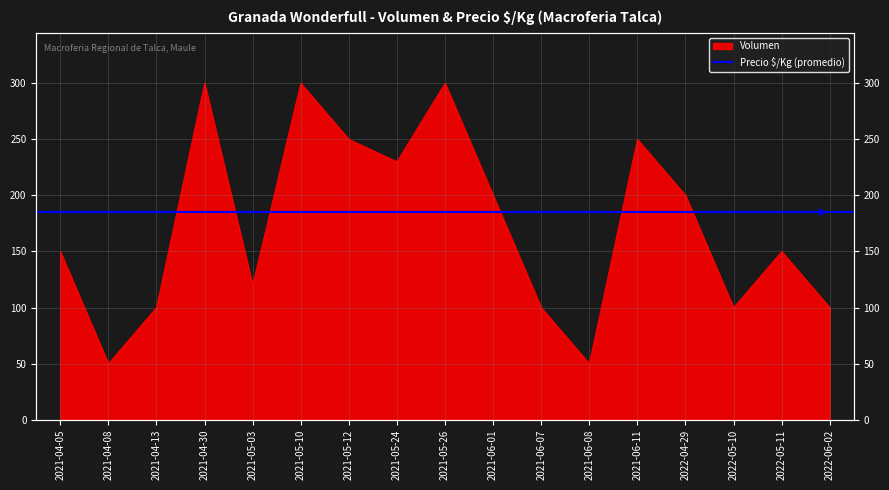

What position from the left is 2021-04-05?

1